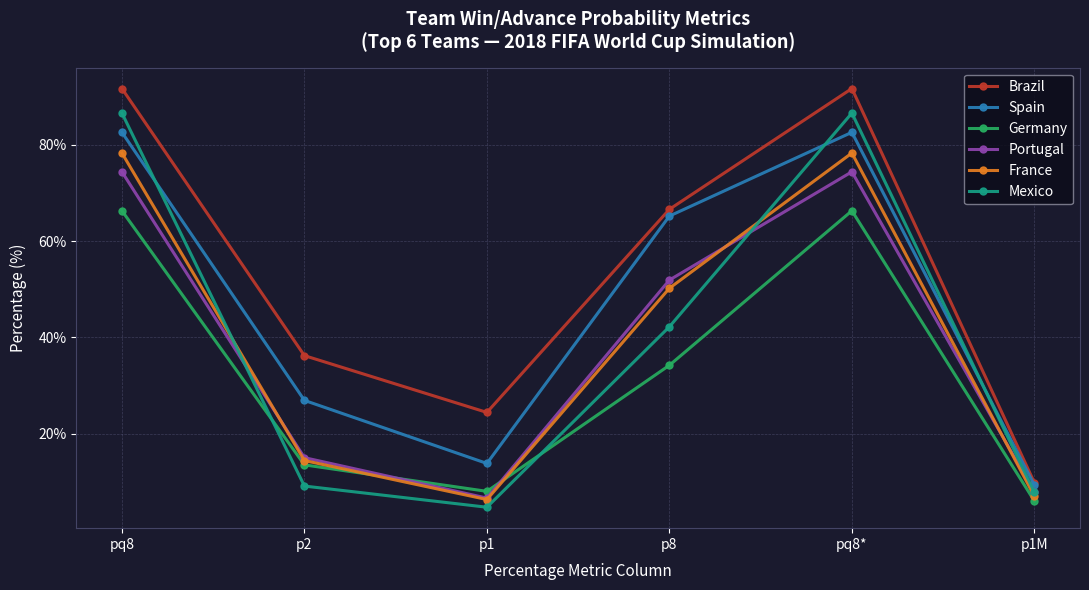

Which series has the largest total across all categories?

Brazil